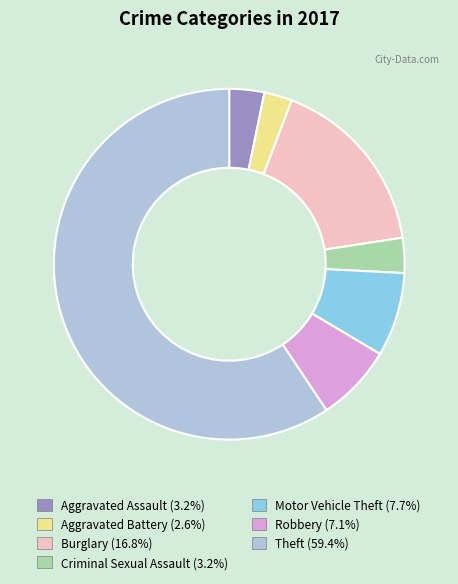

How many segments does this pie chart have?

7